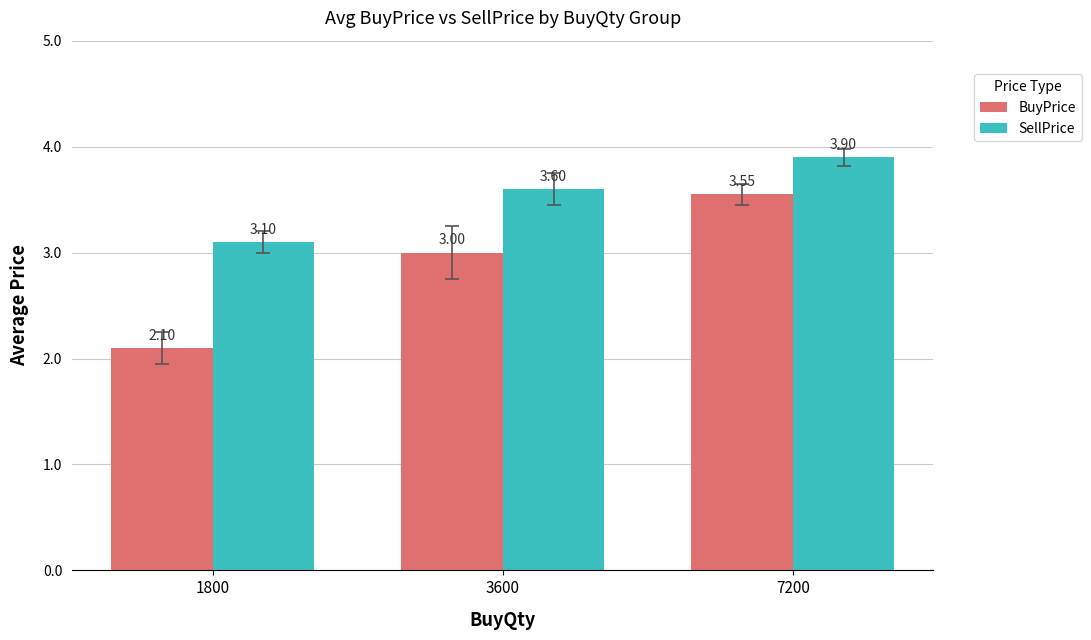

Rank the series at 3600 from highest to lowest value.

SellPrice, BuyPrice